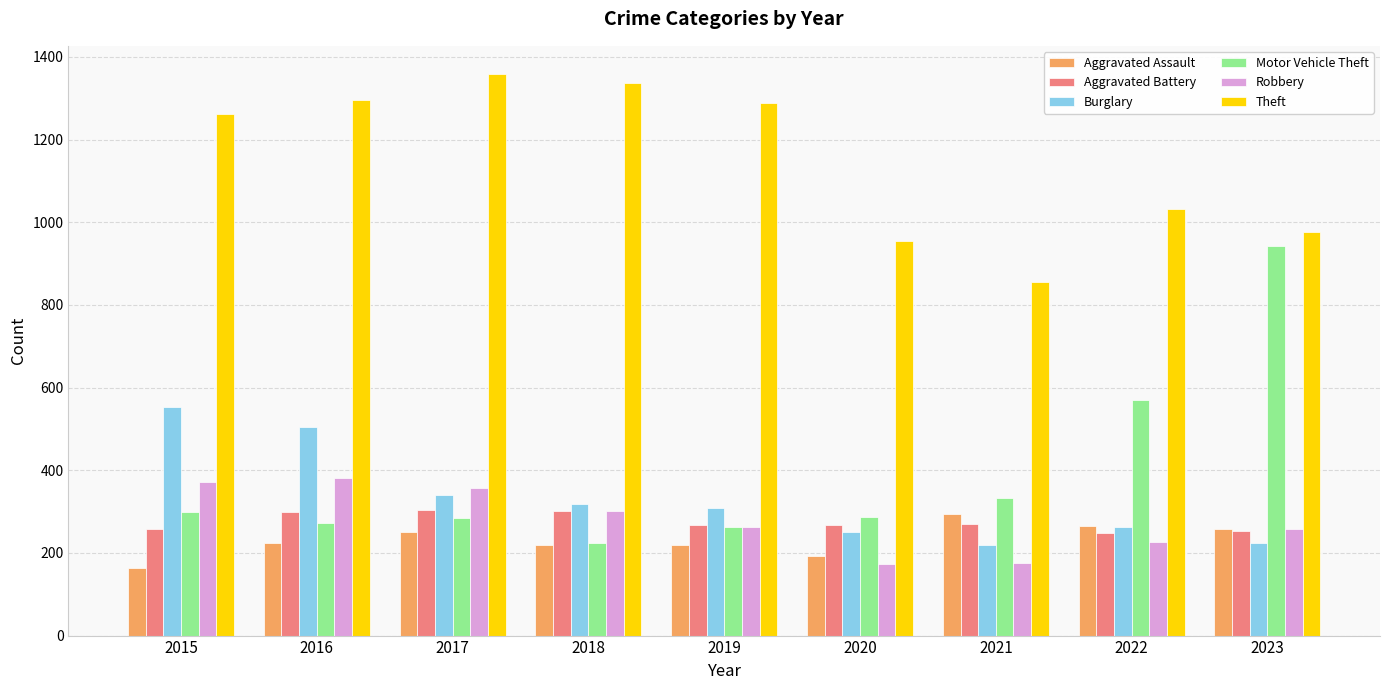

What is the sum of all Aggravated Assault values?

2089